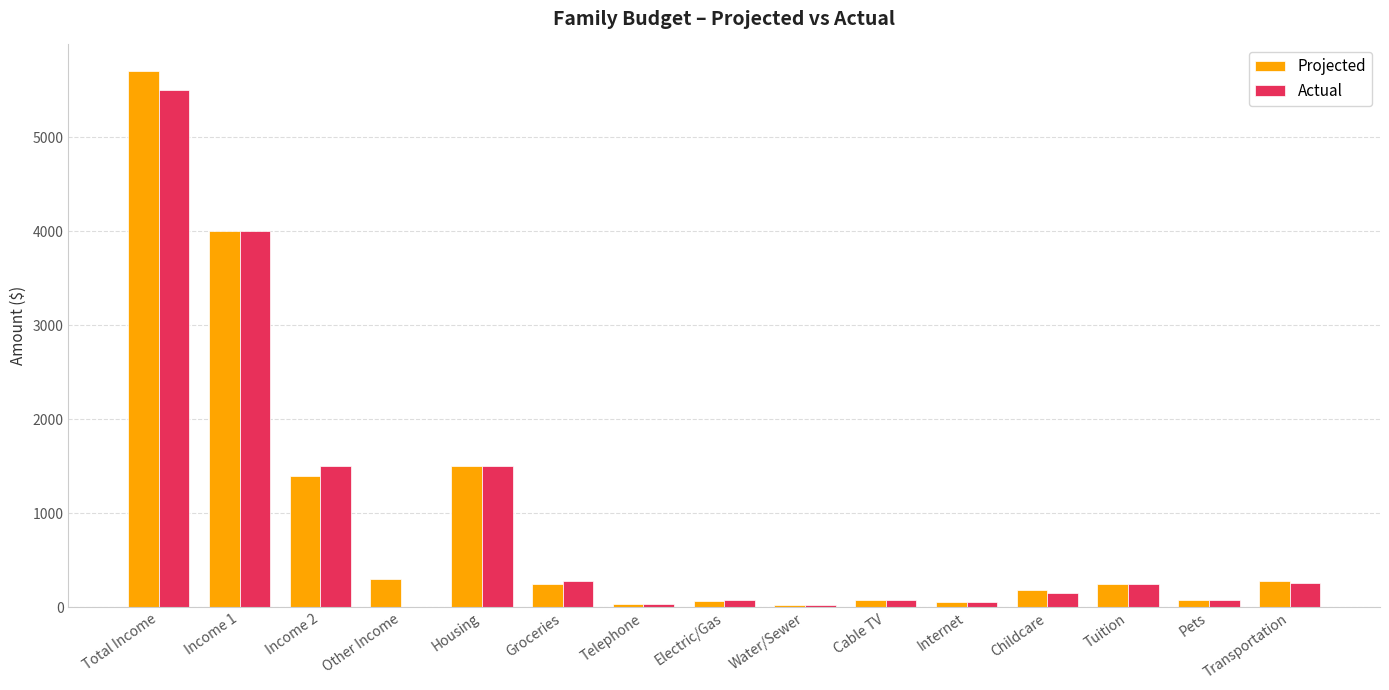

At which category is the sum across all series the highest?

Total Income